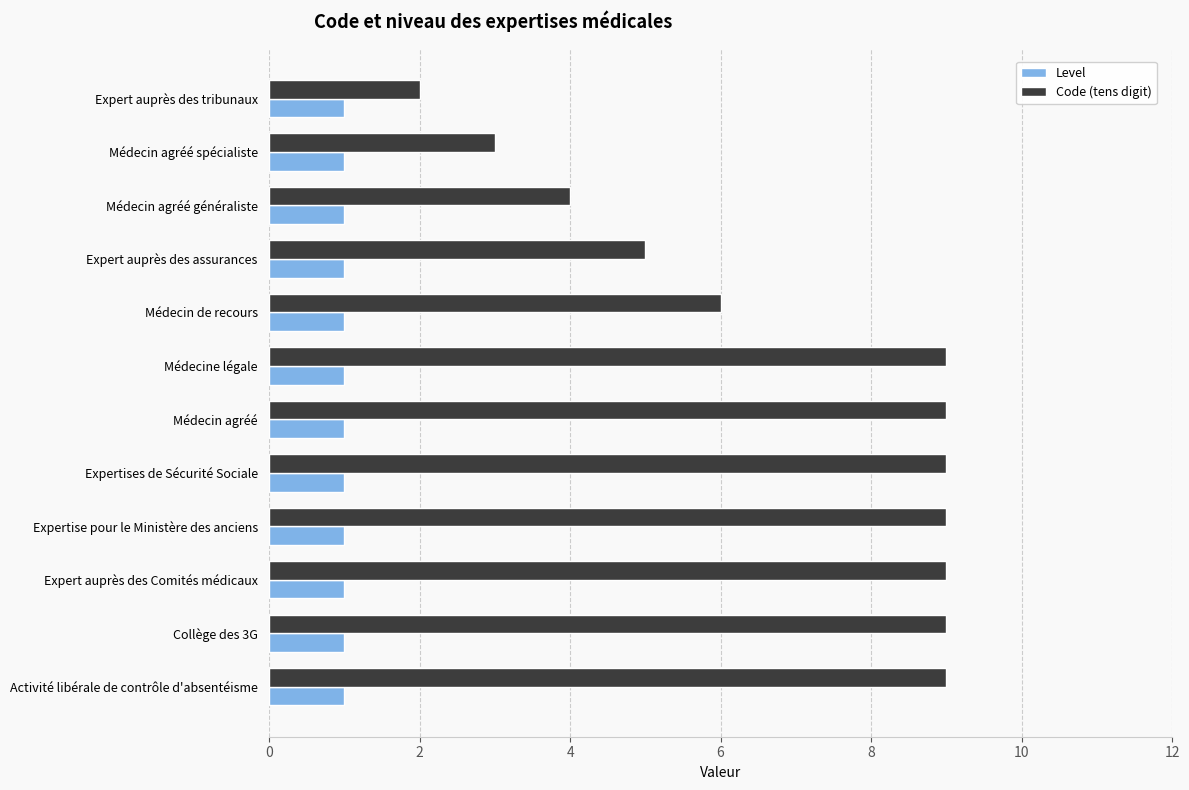

Which series has the largest total across all categories?

Code (tens digit)